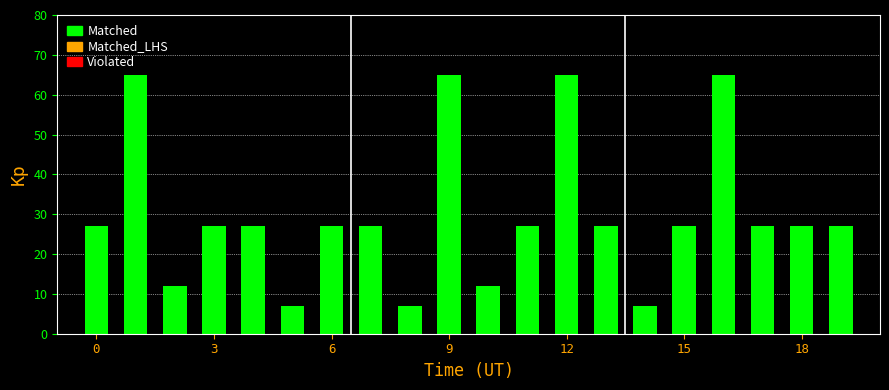

What is the value of the 9th bar from the left?

7